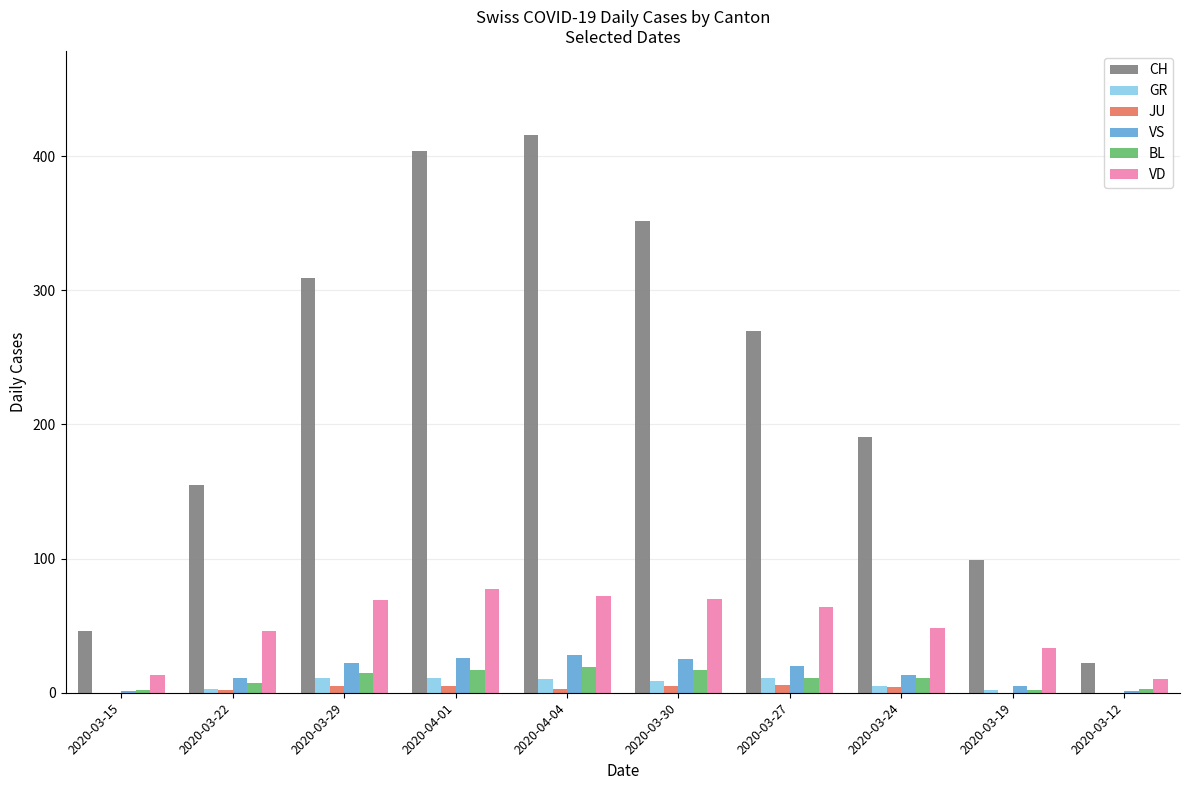

What is the difference between the JU values at 2020-03-22 and 2020-04-04?

1